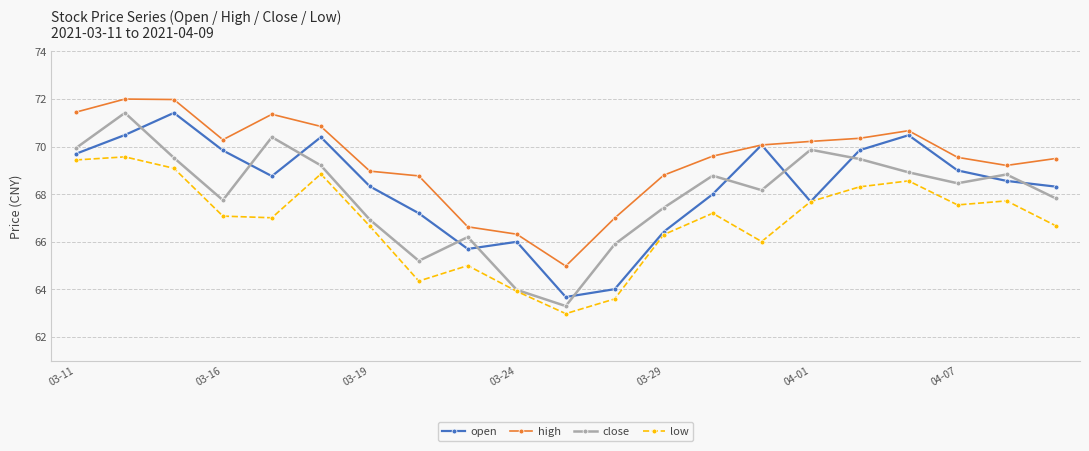

What is the maximum value shown in the chart?

72.0